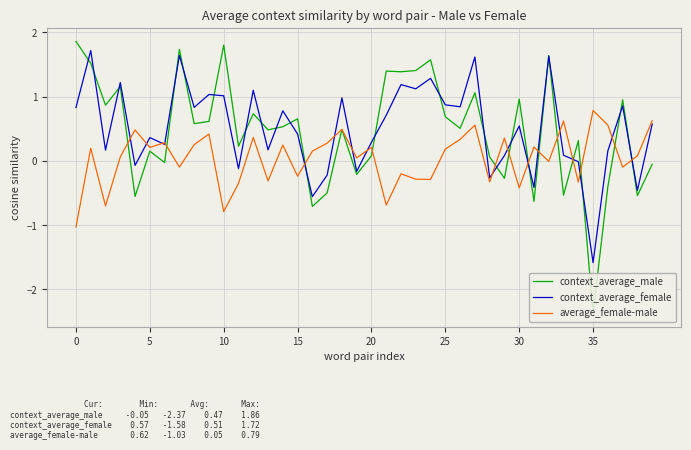

How many values in the average_female-male series exceed 0?

24